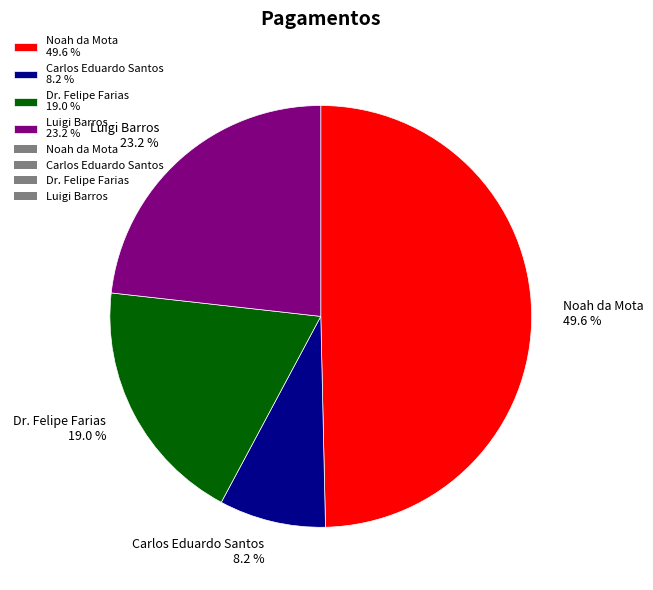

To the nearest percent, what is the combined percentage of Carlos Eduardo Santos and Luigi Barros?

31%